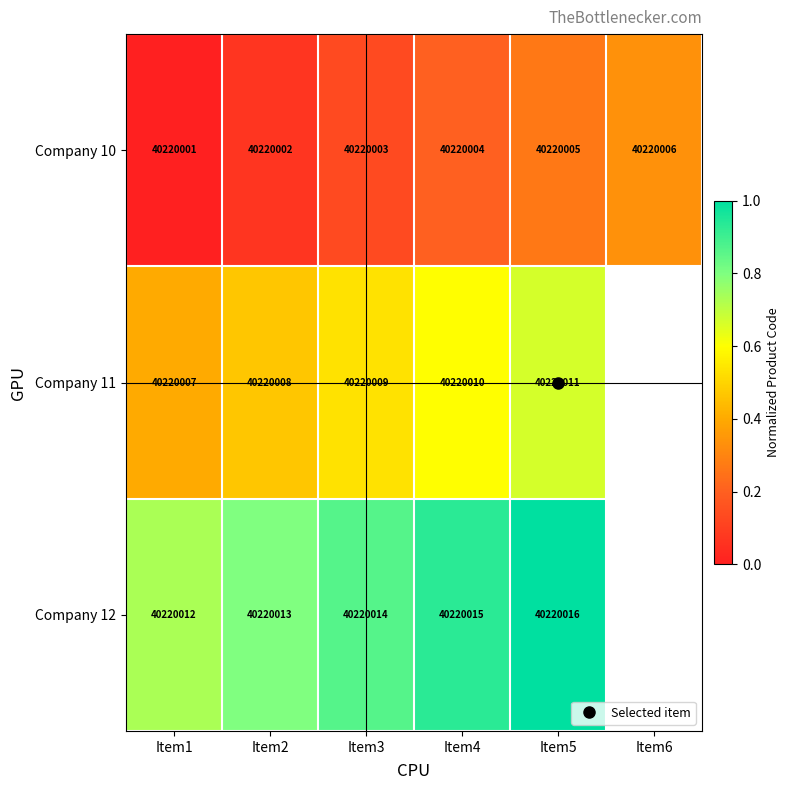

At which category does the chart reach its peak across all series?

Item5